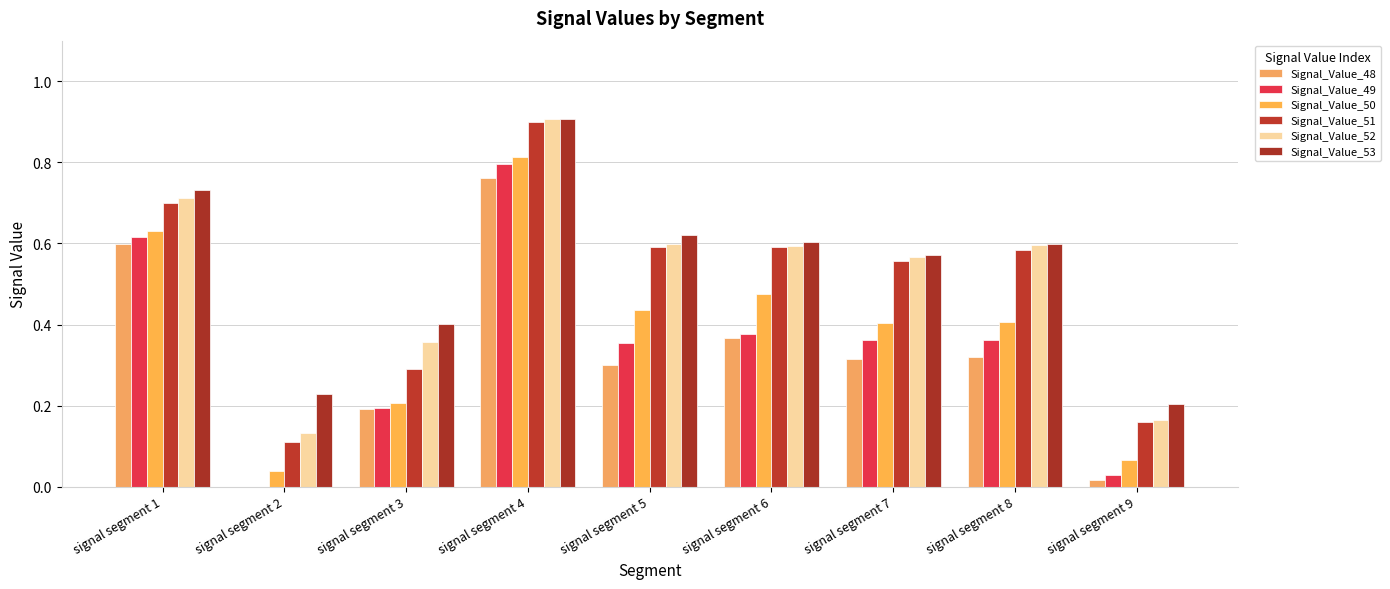

Are the bars horizontal?

No